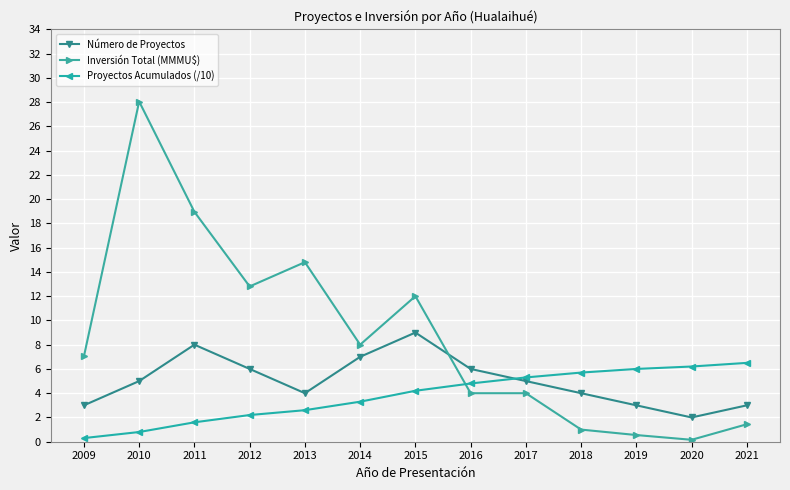

What is the highest value of the Inversión Total (MMMU$) series?

28.0